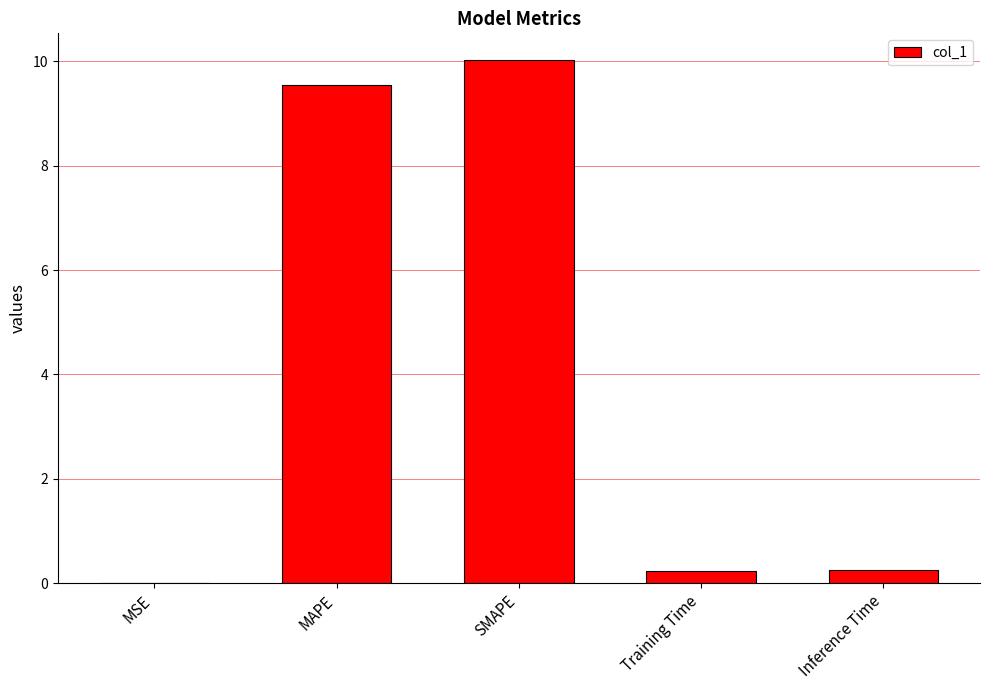

What is the sum of the values at MAPE and Training Time?

9.8